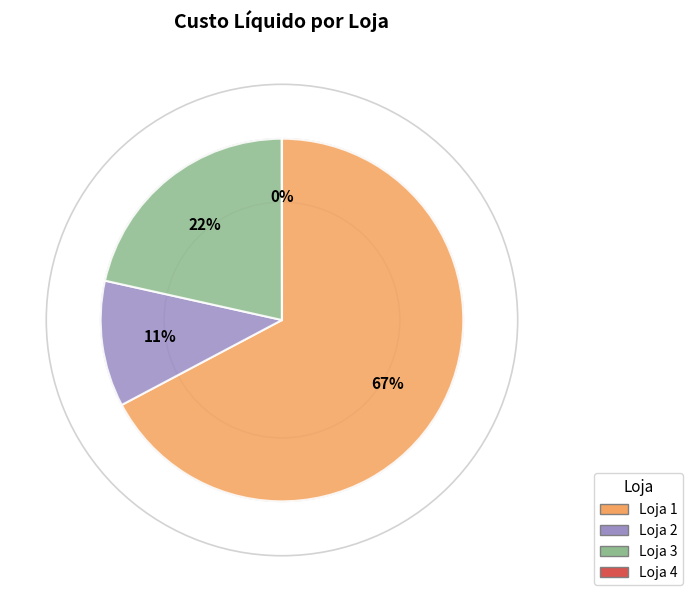

Is the sum of Loja 1 and Loja 3 greater than half?

Yes